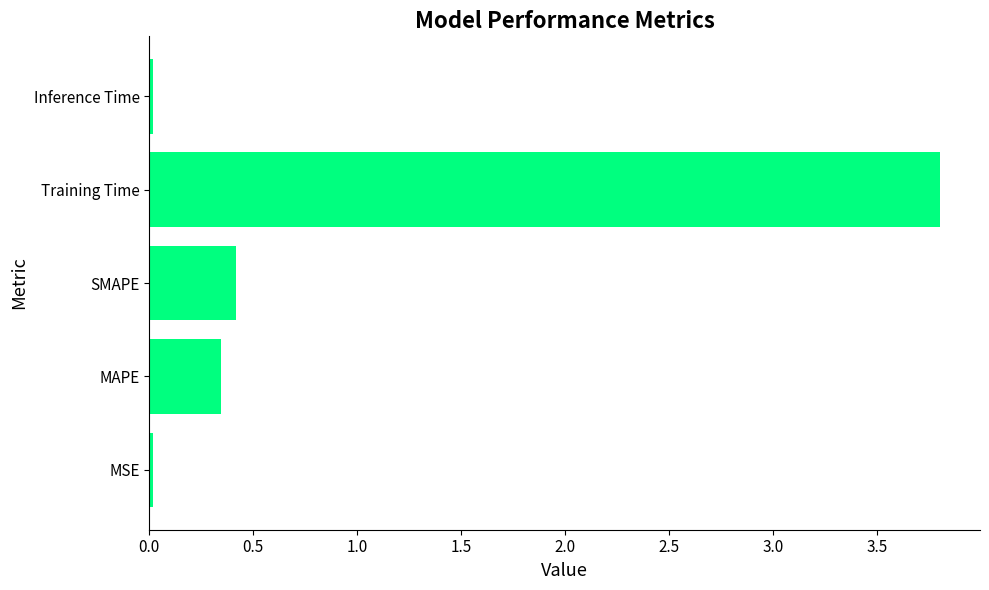

What is the sum of all values?

4.6